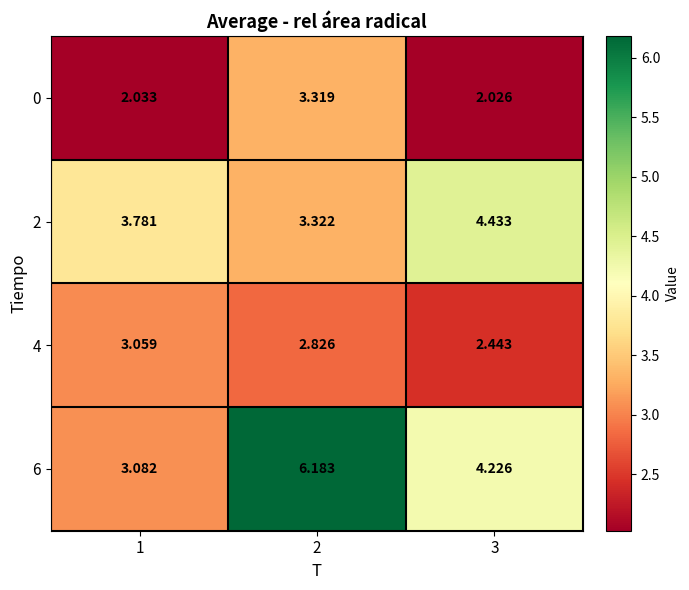

Rank the series by their average value, from highest to lowest.

6, 2, 4, 0